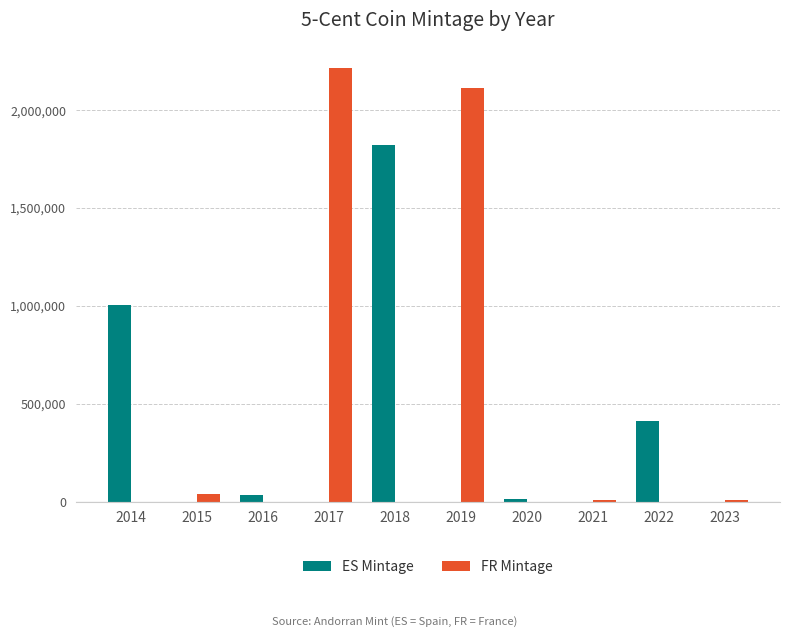

Which series has the largest total across all categories?

FR Mintage